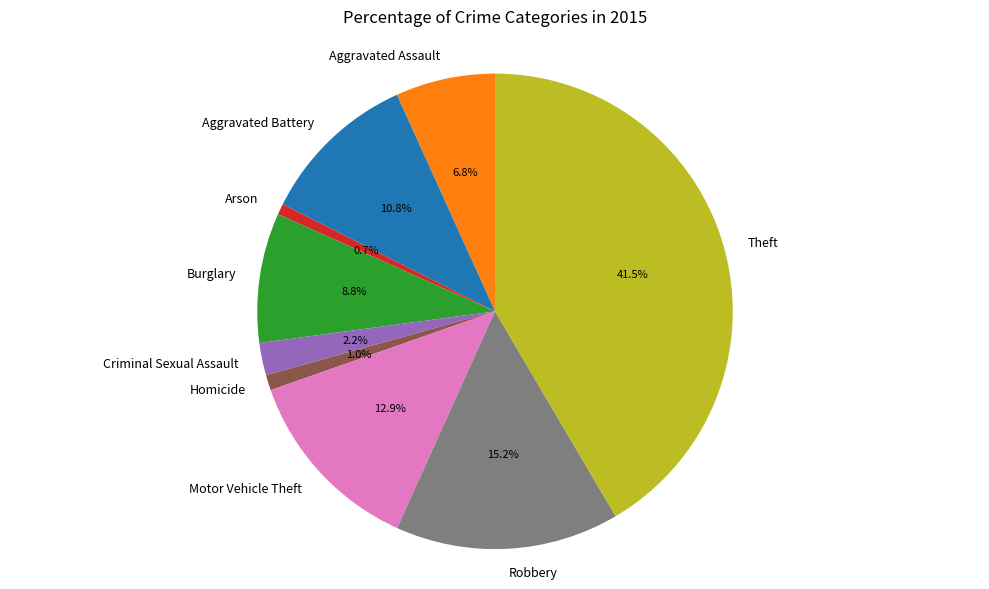

Is there any slice that represents more than half of the pie?

No